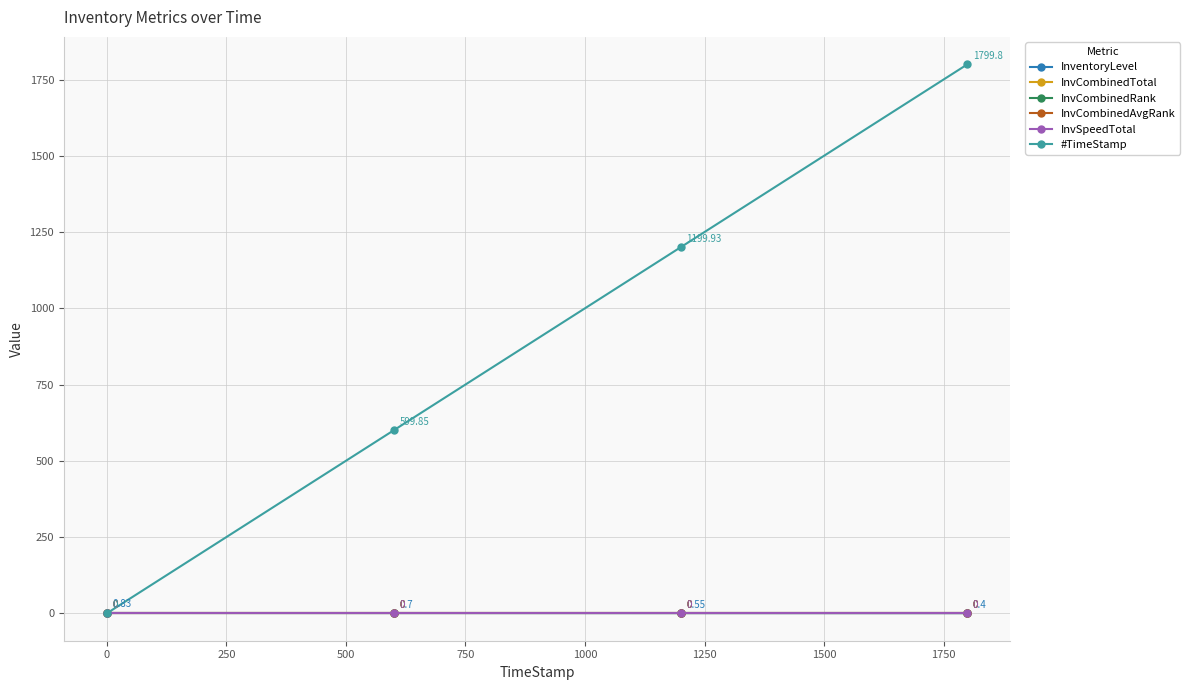

True or false: InvCombinedAvgRank and InvCombinedTotal cross at least once.

False